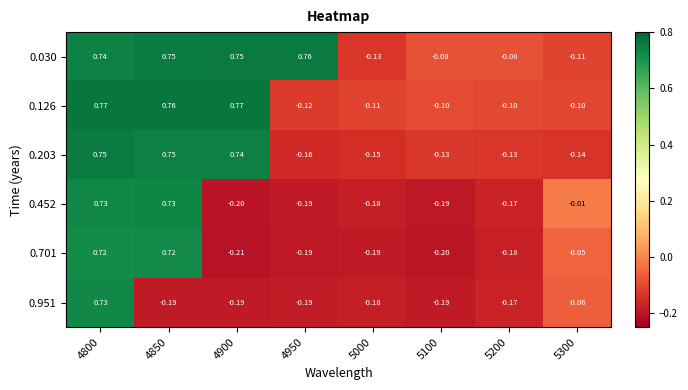

Is the value of 0.126 at 5100 greater than the value of 0.951 at 4950?

Yes